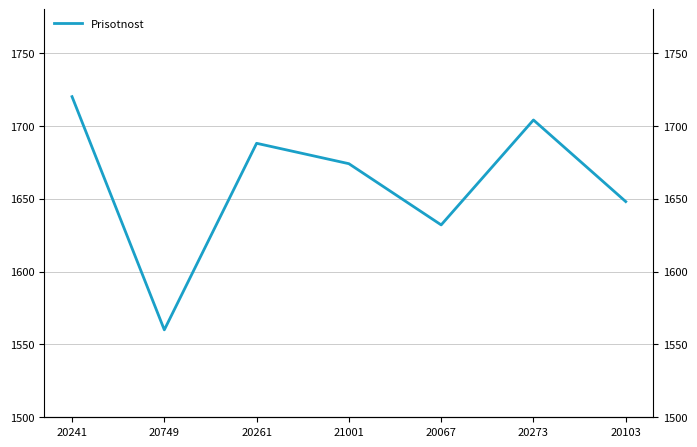

Which category has the highest value across all series?

20241